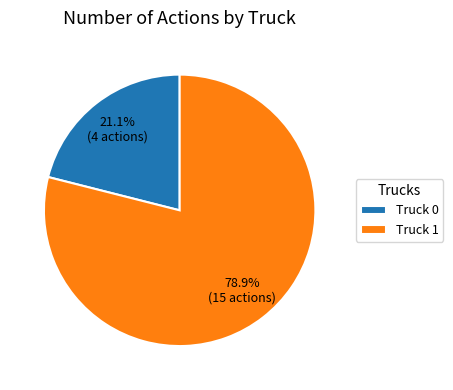

The Truck 0 slice represents 21% of the pie. True or false?

True